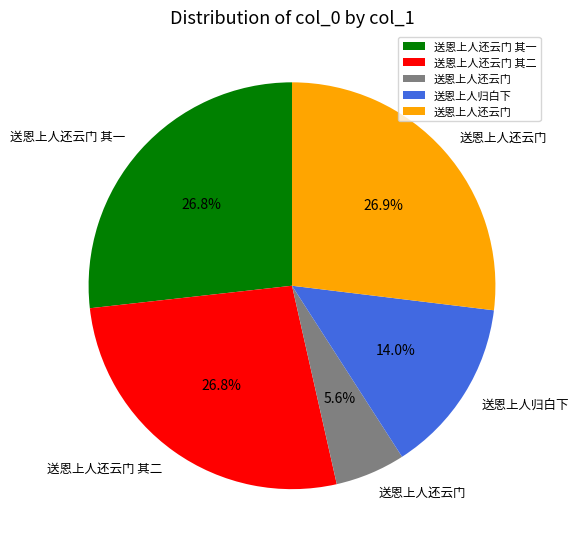

Is there a majority slice in this chart?

No